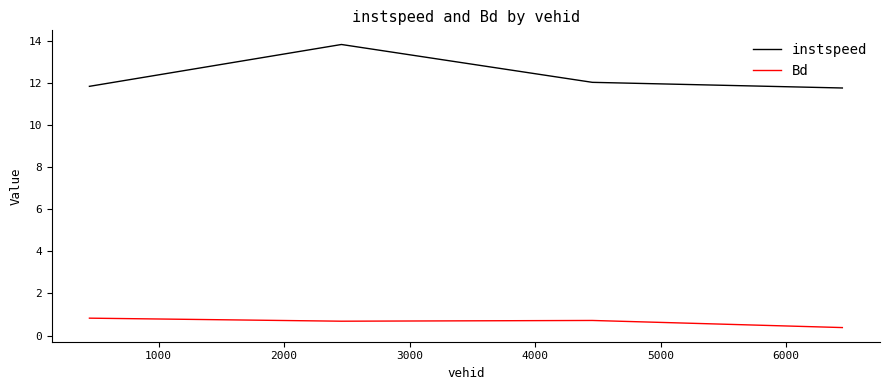

Which series has the widest spread of values?

instspeed